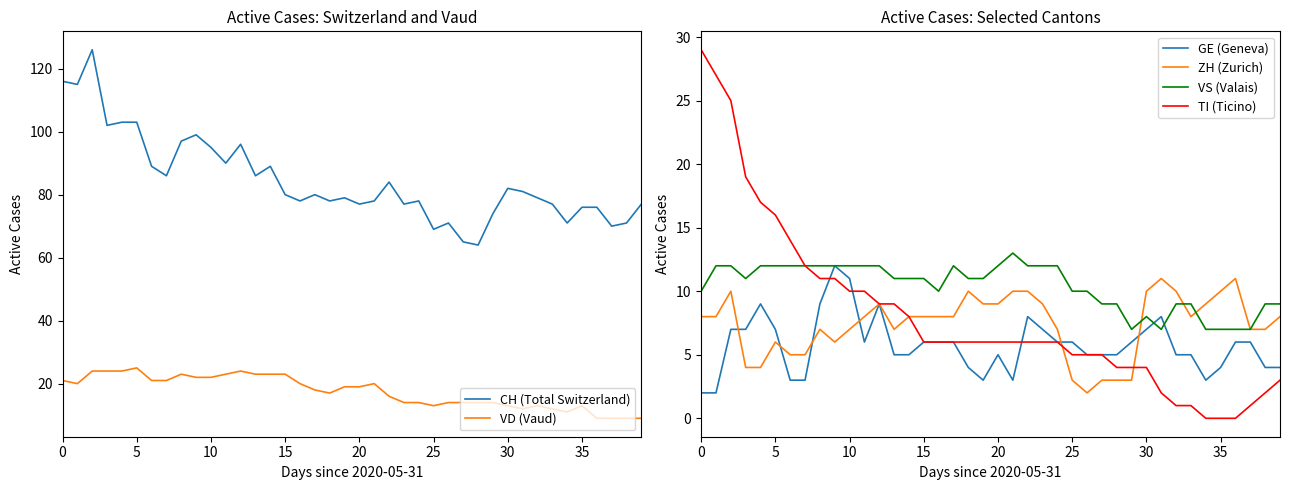

Is it true that ZH (Zurich) equals 3 at 5?

False